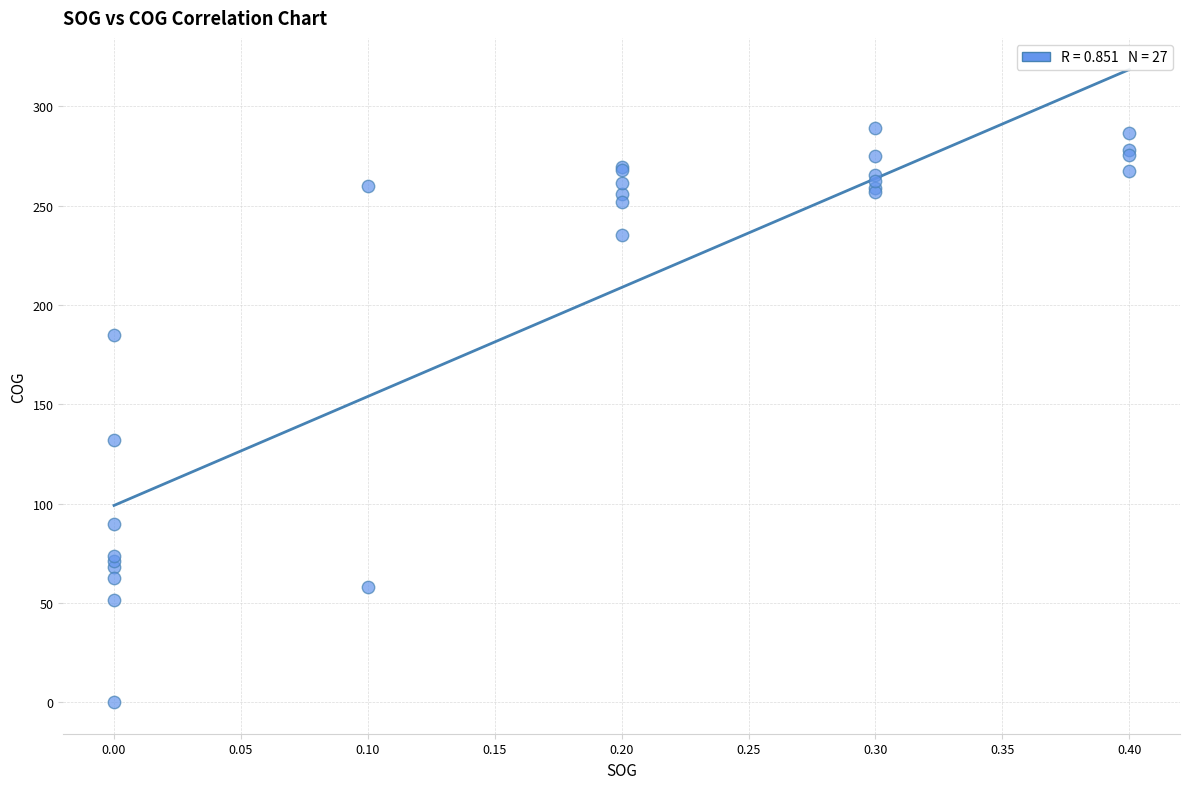

What Y value in the scatter plot is closest to 144?

131.8